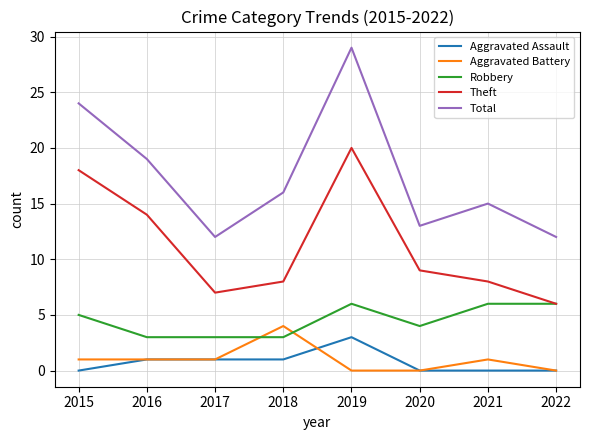

What is the sum of the Theft values at 2022 and 2020?

15